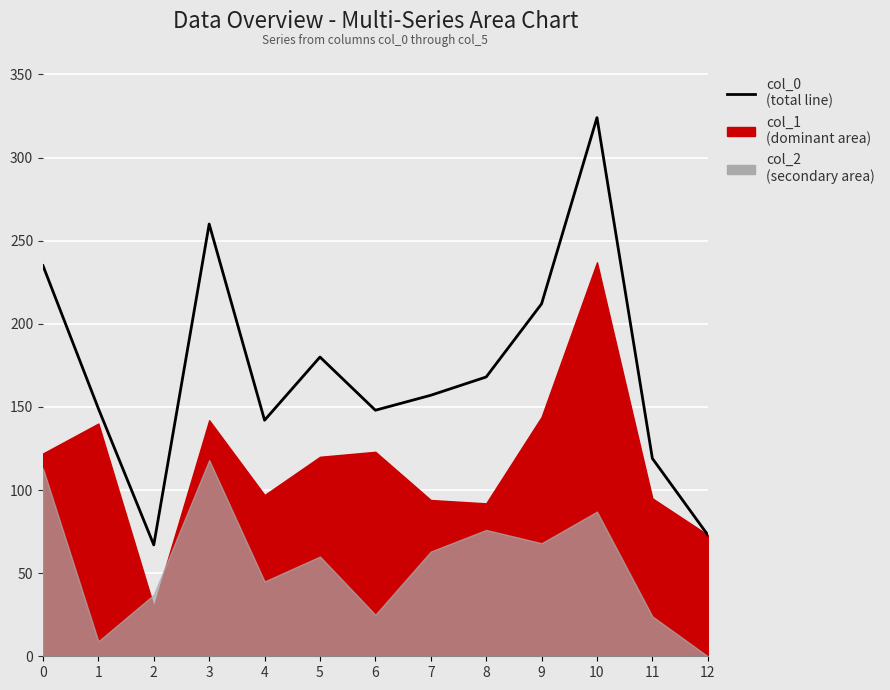

The value at 12 is 73. True or false?

True